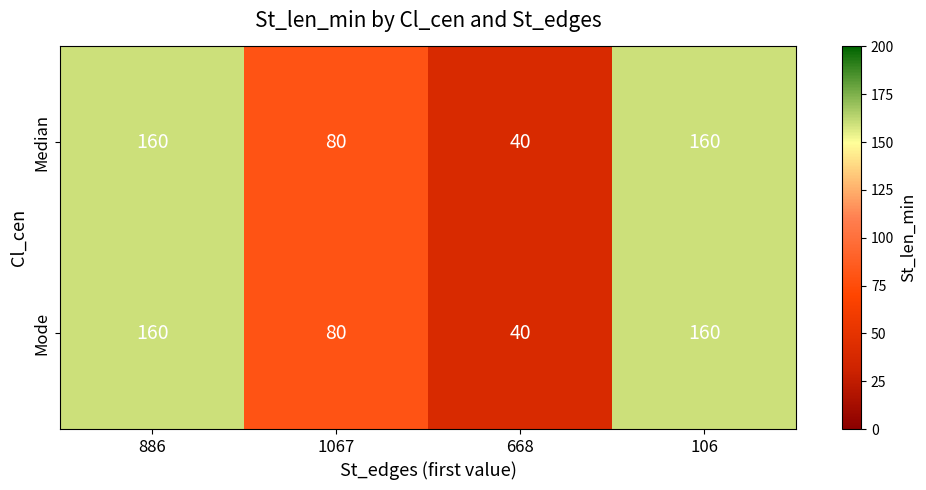

What is the sum of the Median values at 1067 and 886?

240